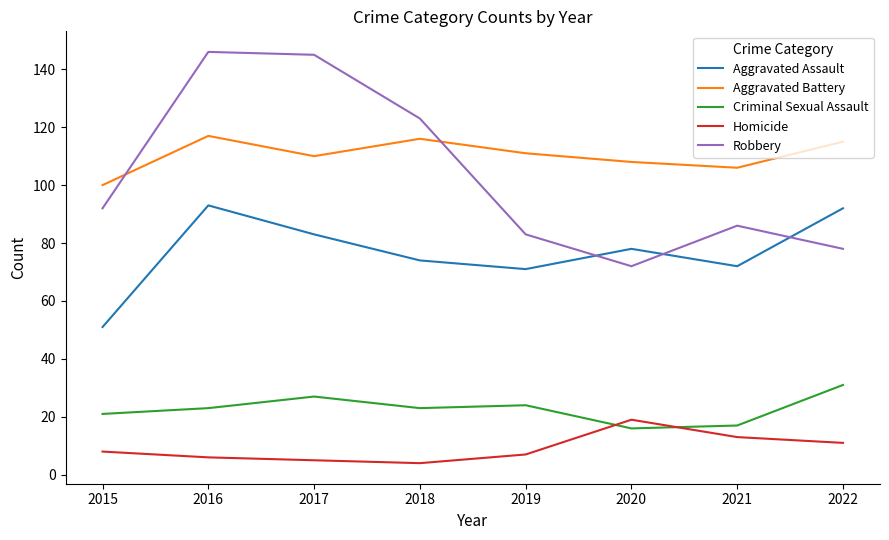

What is the lowest value of the Robbery series?

72